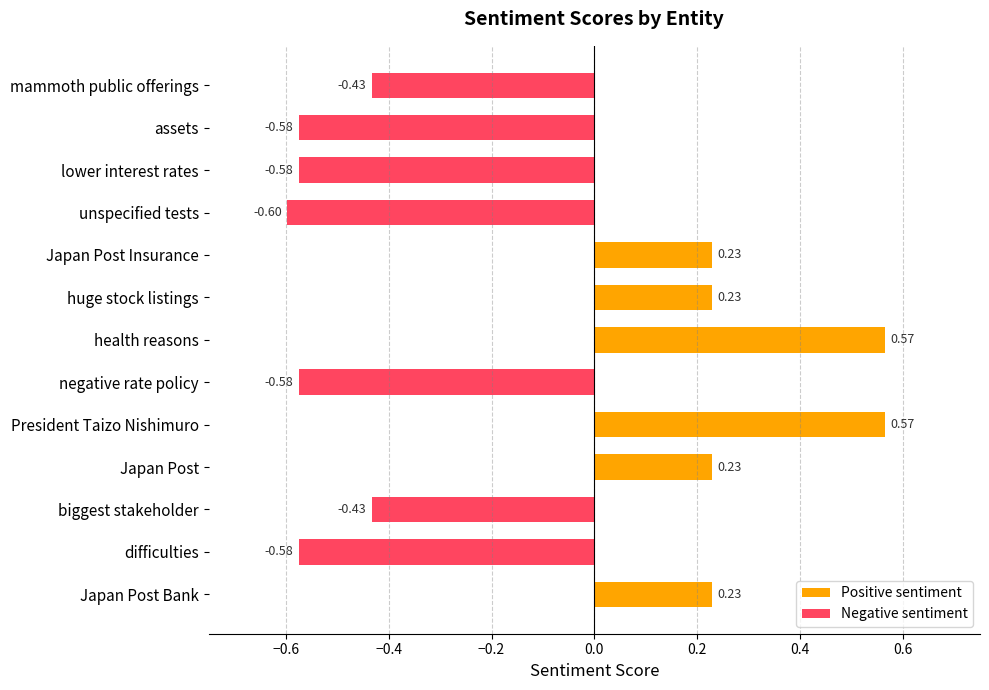

What is the sum of the values at assets and negative rate policy?

-1.2